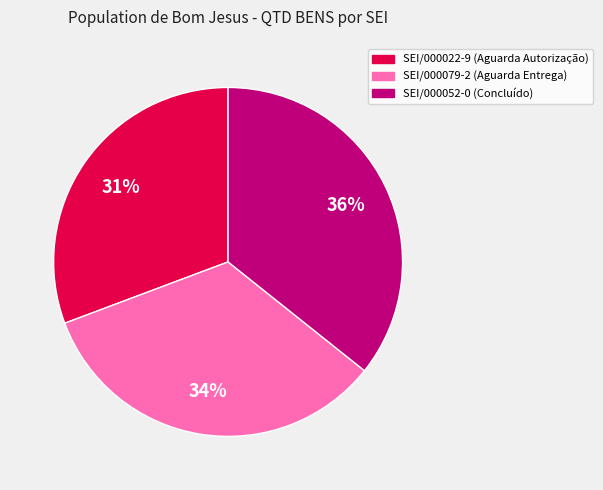

Is there any slice that represents more than half of the pie?

No